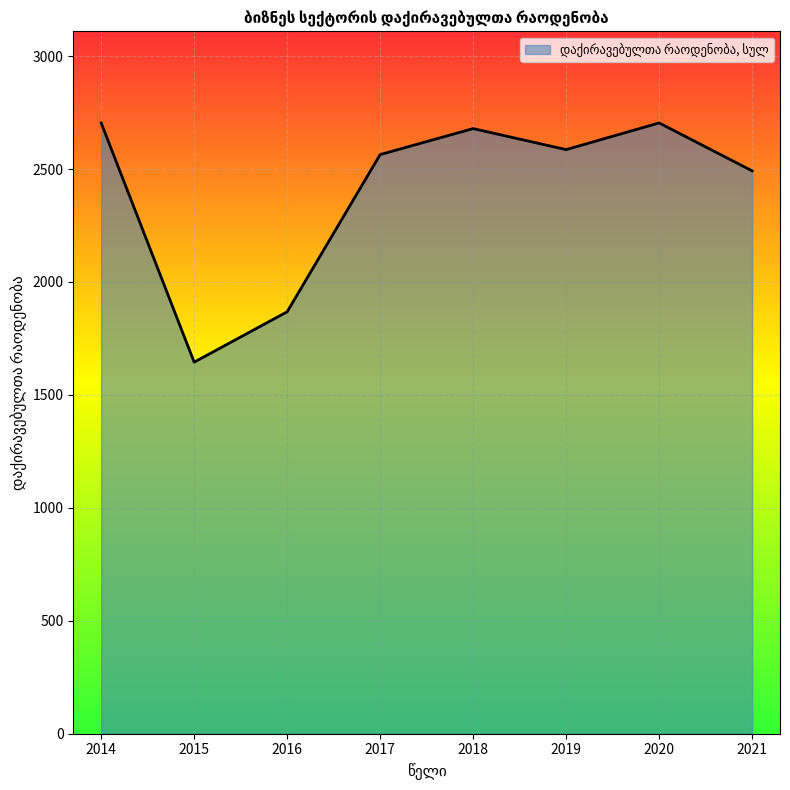

How many interior local valleys (lower than both neighbors) does the data have?

2